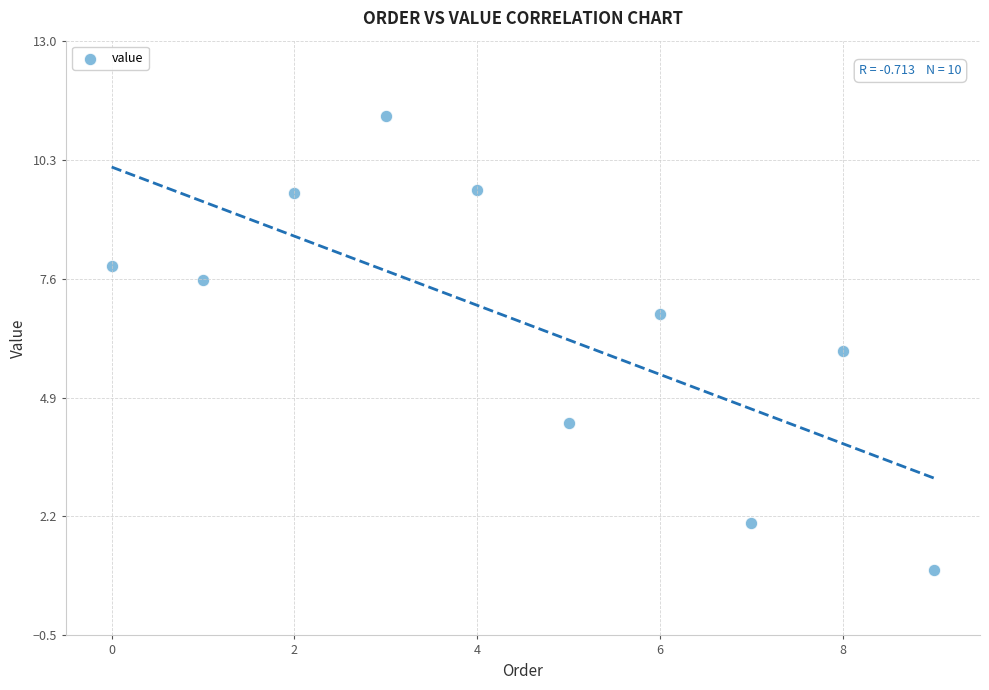

What is the average Y value?

6.6